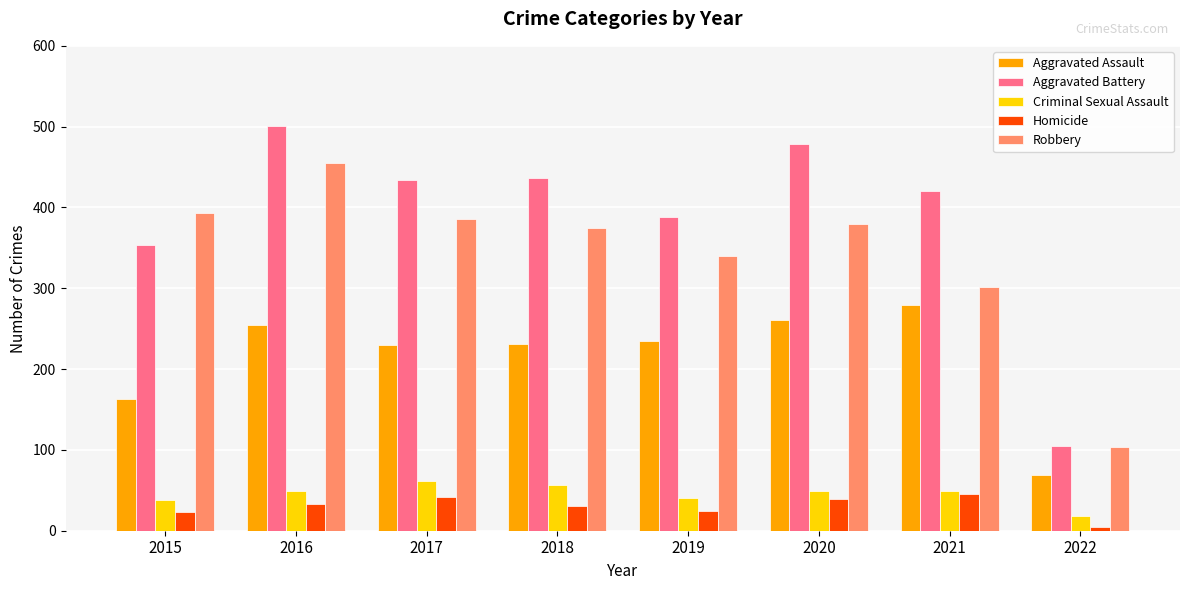

What is the value of the Criminal Sexual Assault bar at the 3rd from the left?

62